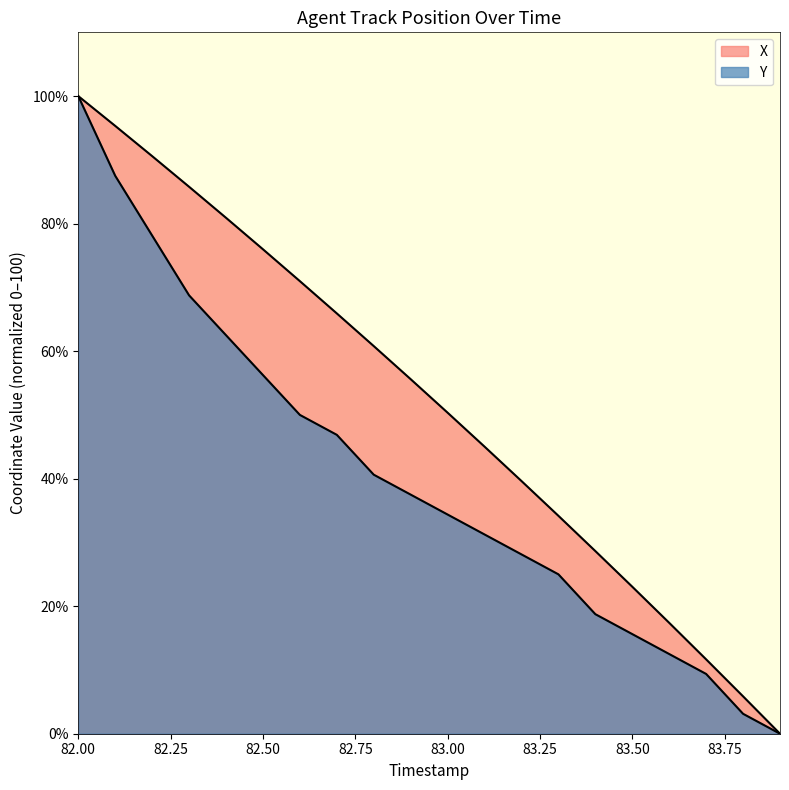

Is the value of X at 82.1 greater than the value of Y at 83.9?

Yes